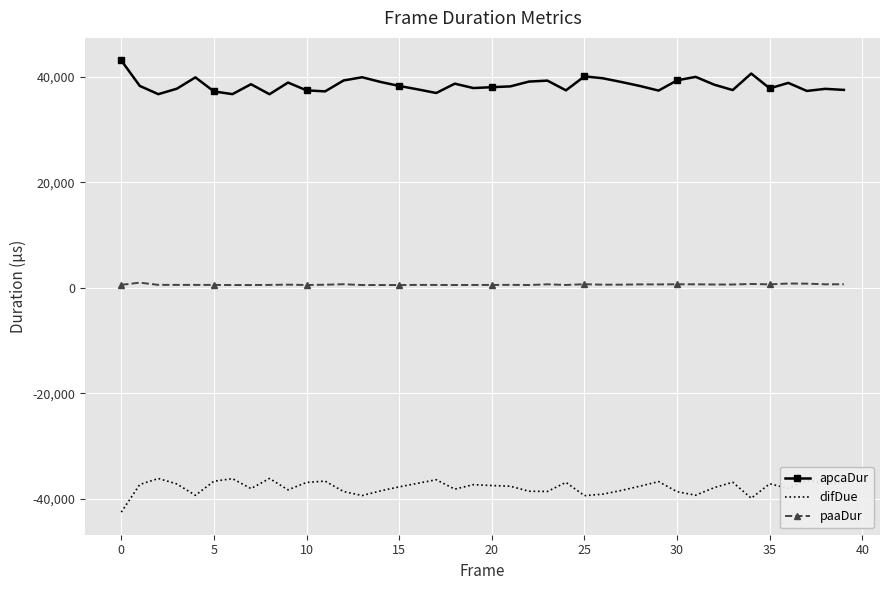

What is the difference between the second highest and minimum values in the apcaDur series?

3914